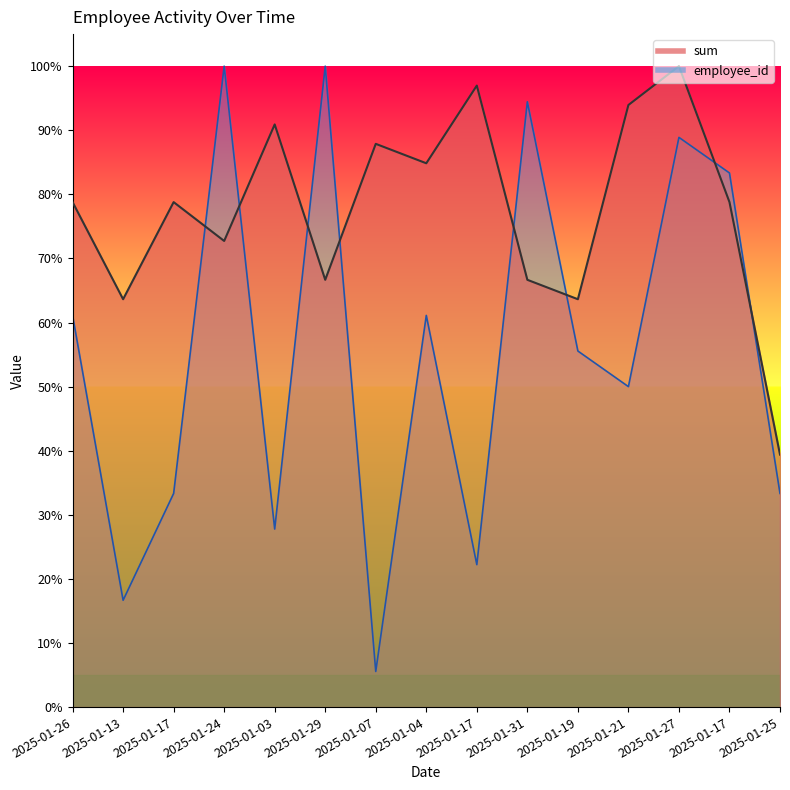

What is the sum of all employee_id values?

833.3